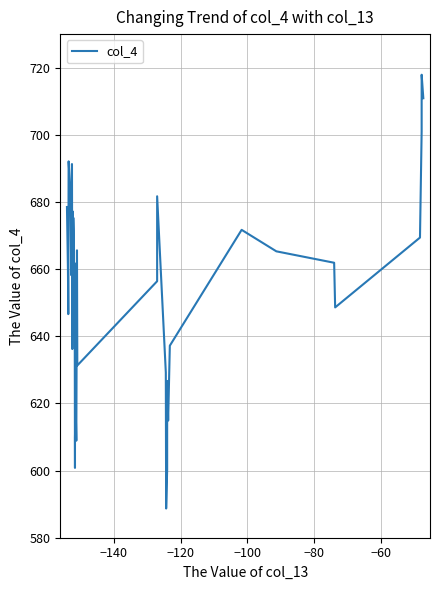

How many data points does each series have?

40